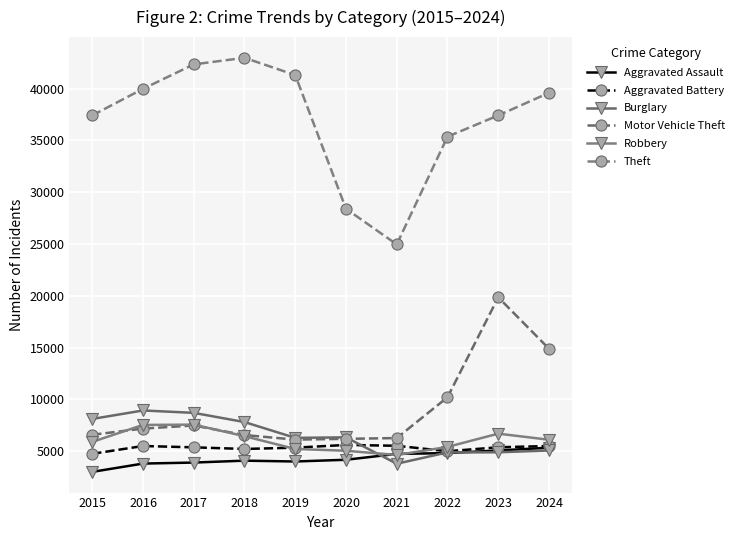

Which series has the largest range (max minus min)?

Theft